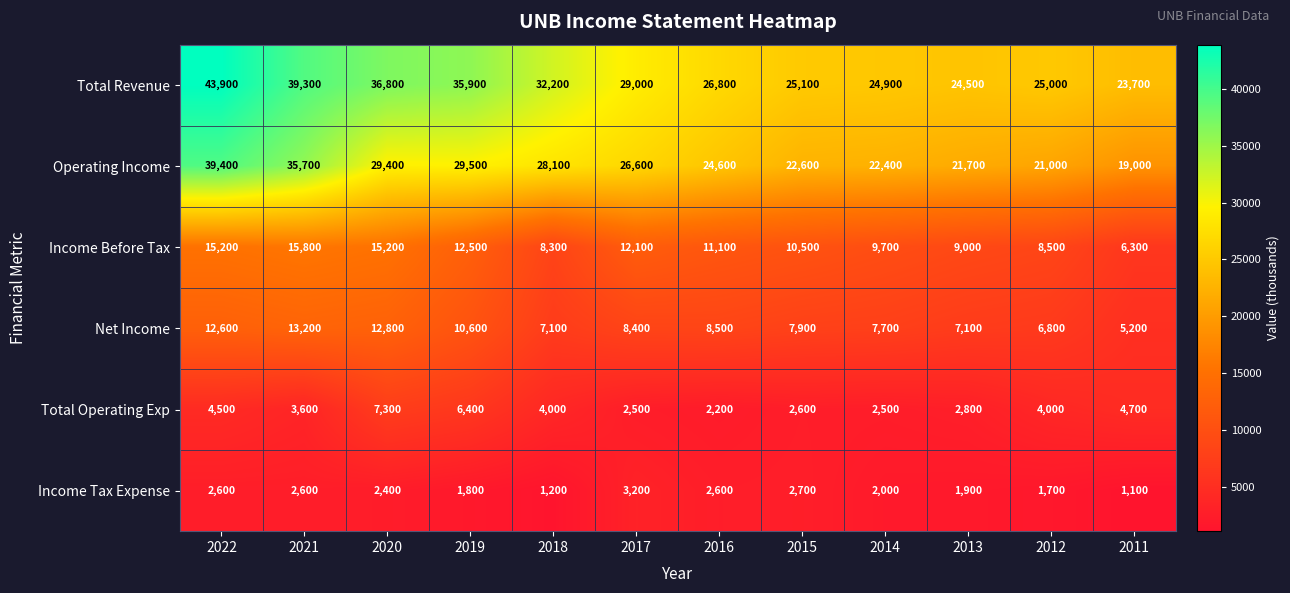

Which series has the widest spread of values?

Operating Income